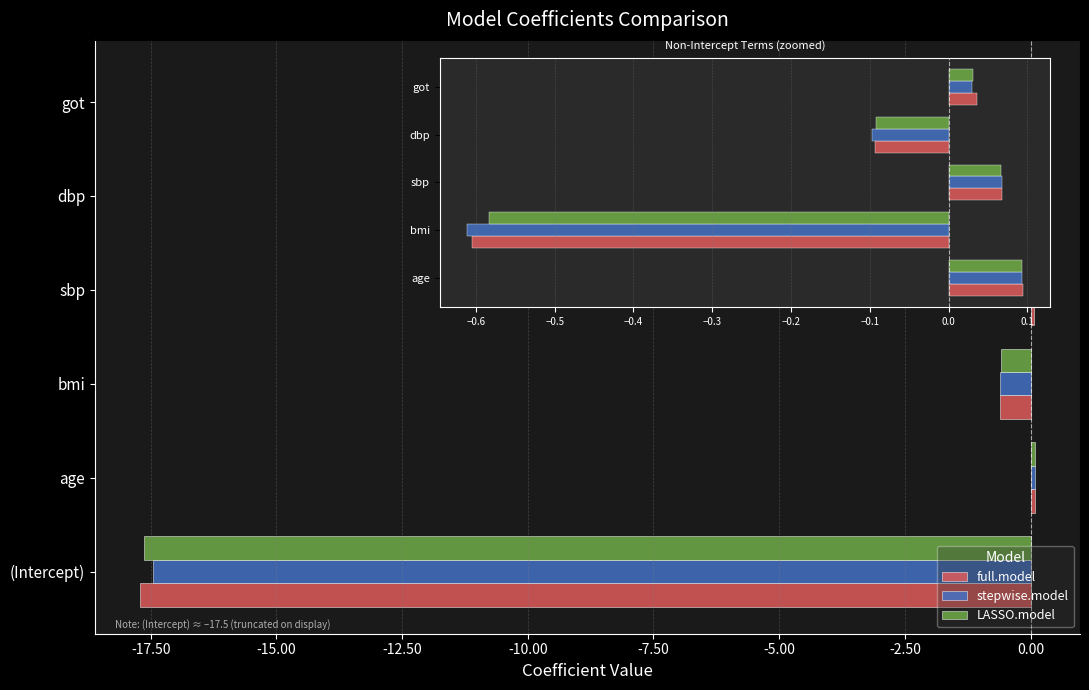

How many categories are shown in the chart?

6